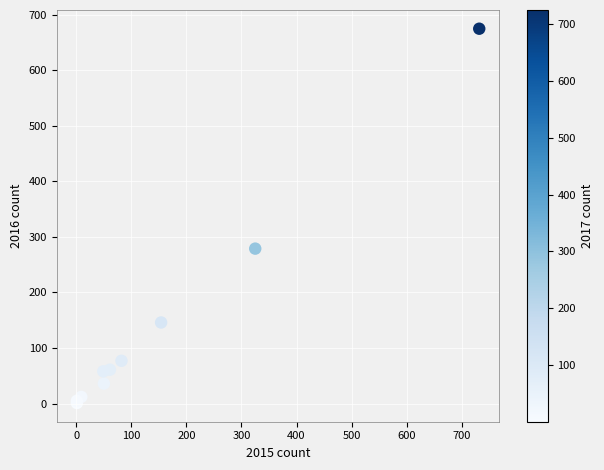

What Y value in the scatter plot is closest to 338?

279